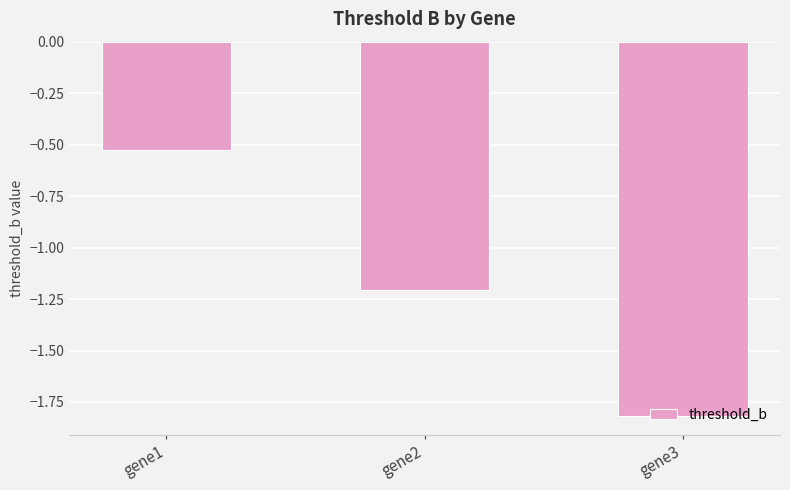

How many data points does each series have?

3